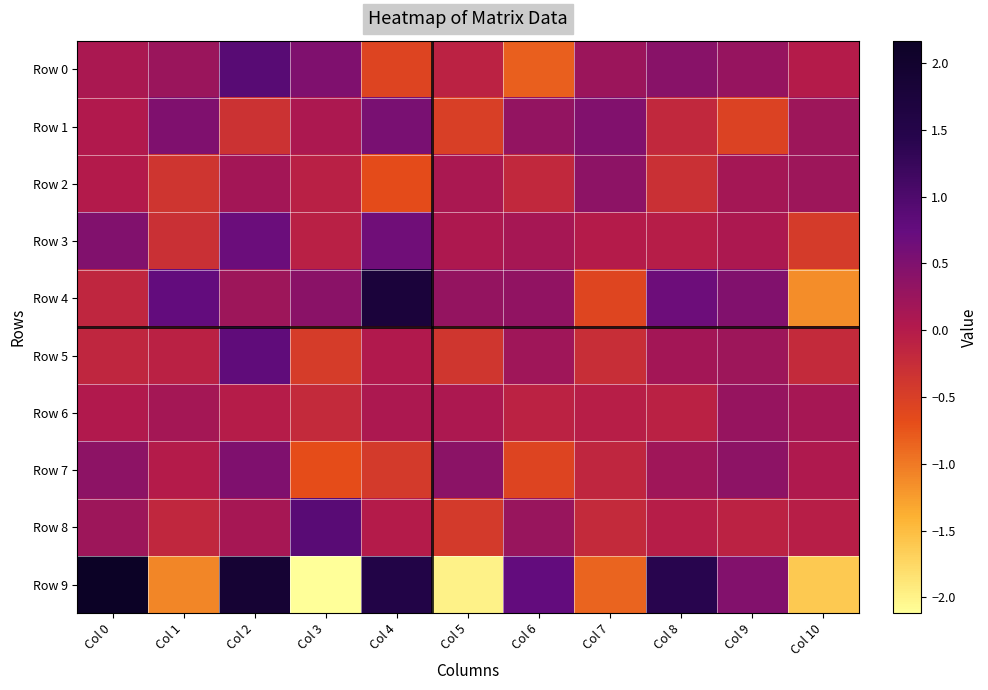

Which series has the largest total across all categories?

Row 4